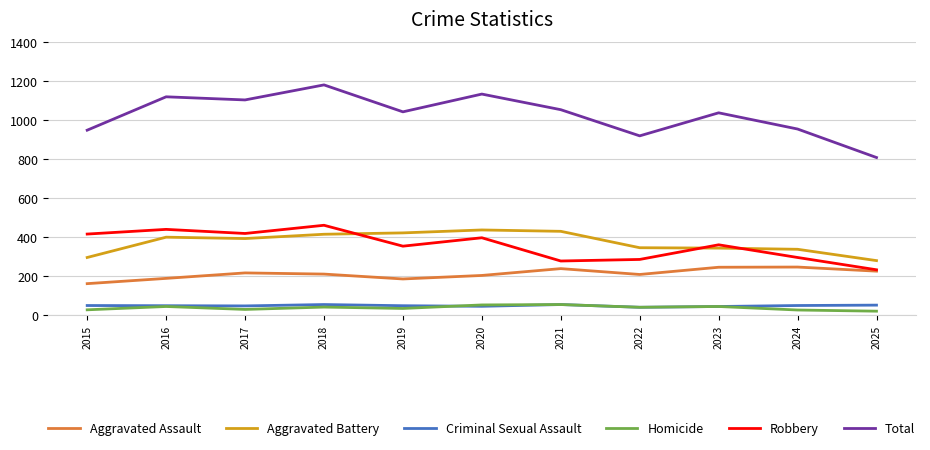

What is the difference between the highest and lowest values at 2022?

878